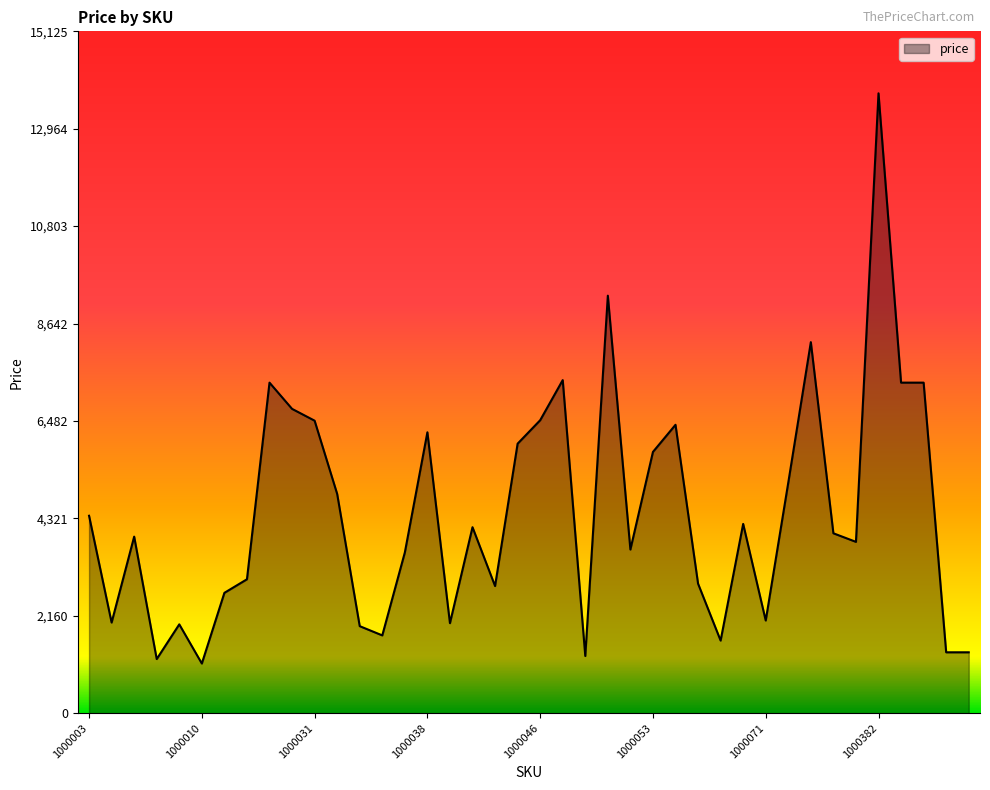

What is the sum of all values?

177238